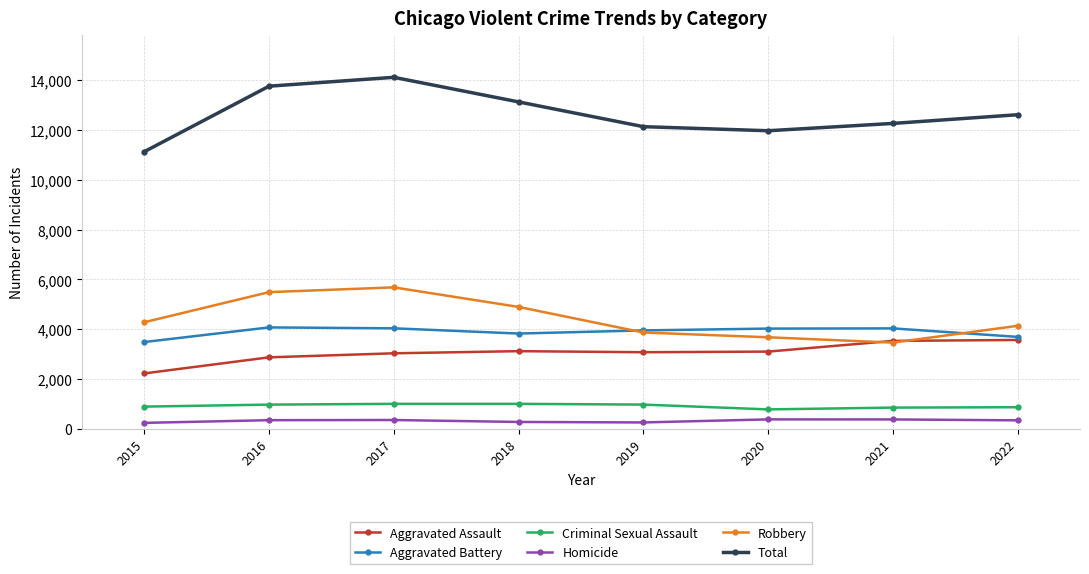

Is it true that Total equals 12262 at 2021?

True